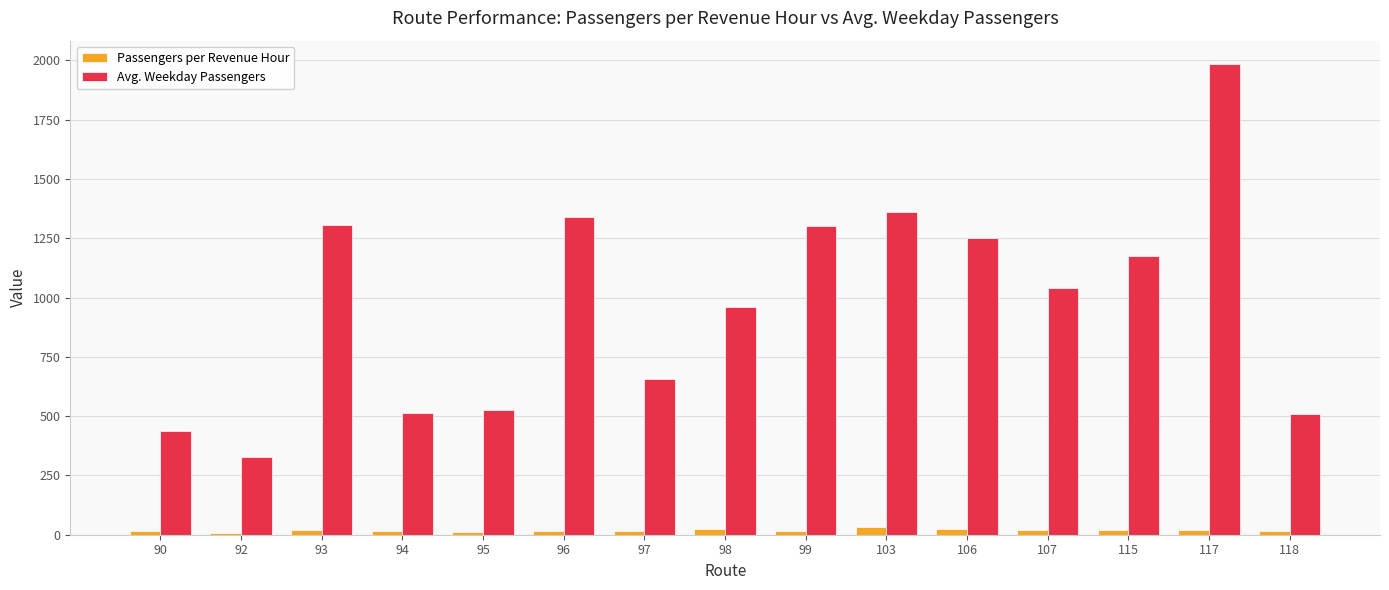

List the series in order of their peak value, lowest first.

Passengers per Revenue Hour, Avg. Weekday Passengers